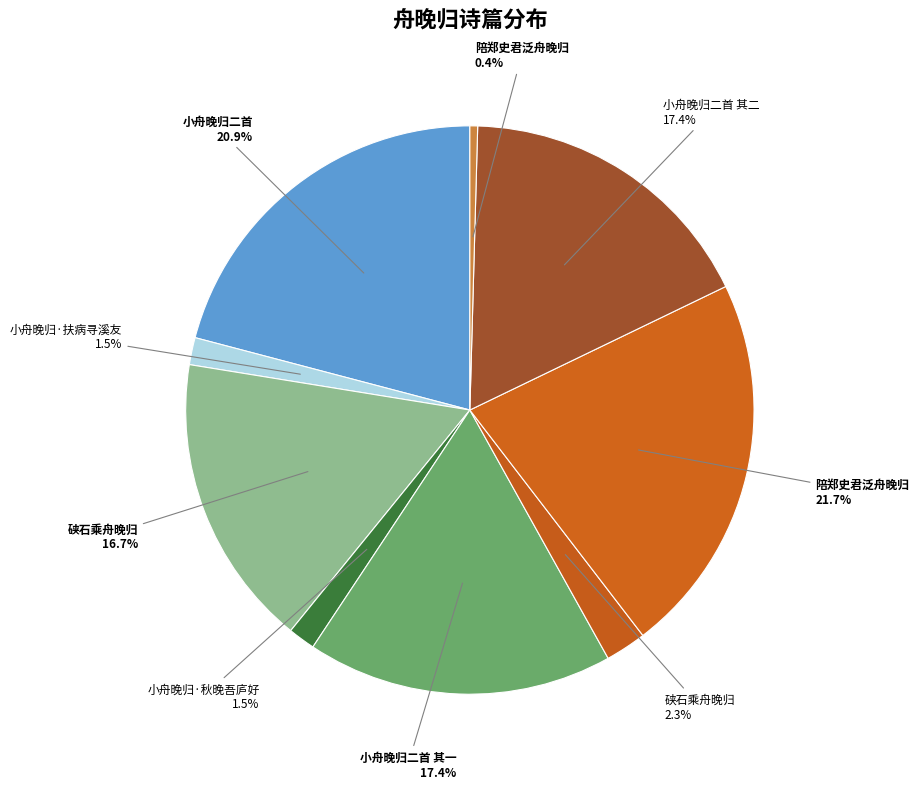

To the nearest percent, what is the difference between the largest and smallest slice percentages?

21%